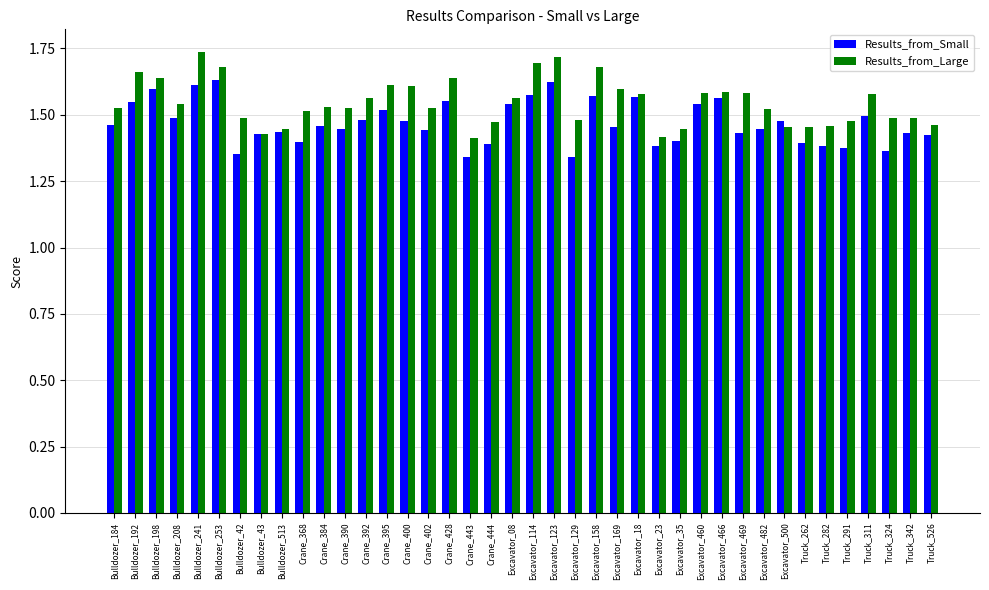

Which series has the largest total across all categories?

Results_from_Large